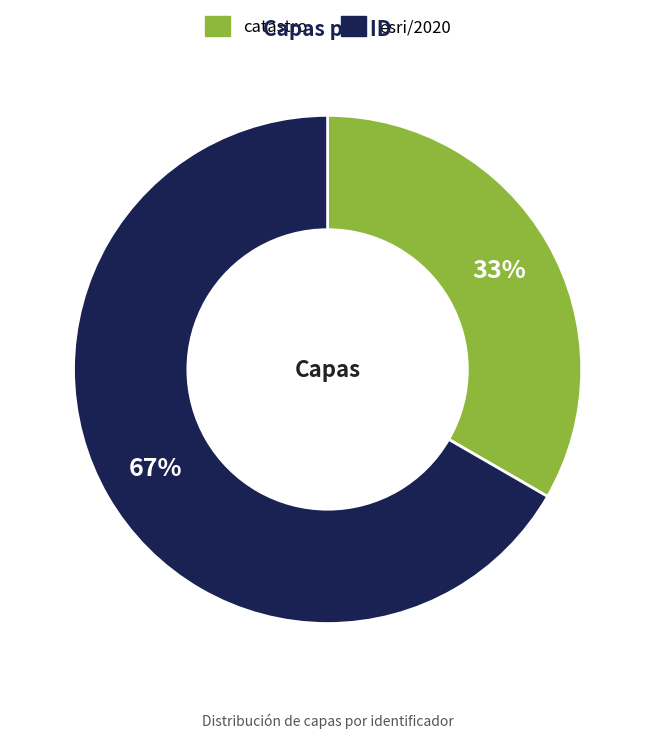

True or false: catastro accounts for 42% of the total.

False